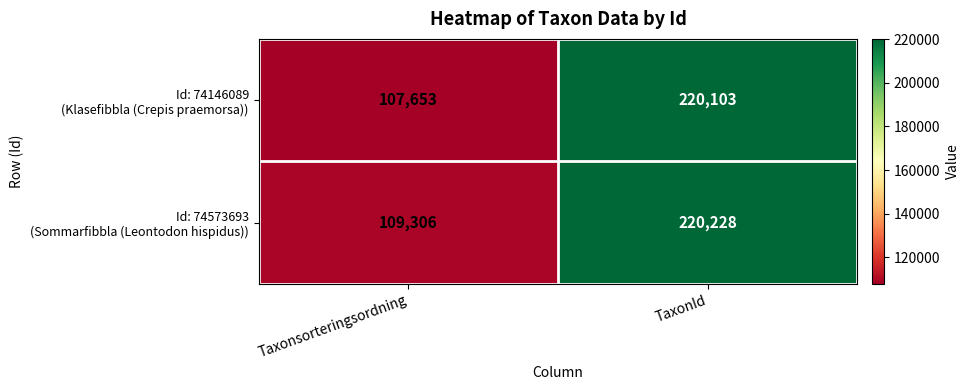

At which category does the chart reach its peak across all series?

TaxonId